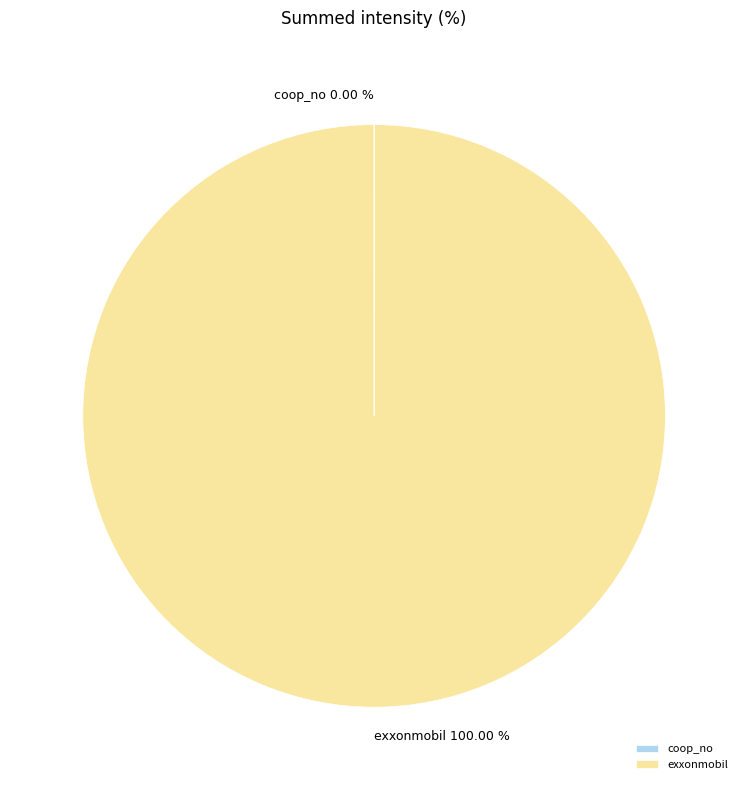

Which category accounts for the majority?

exxonmobil